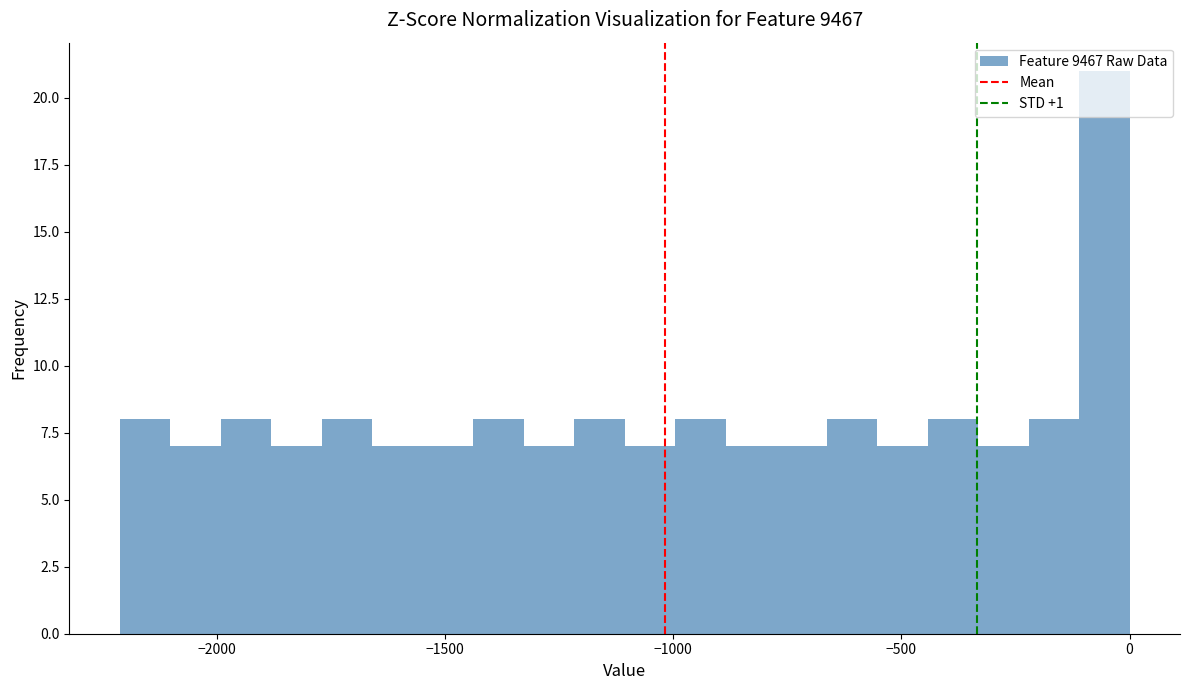

Read against the x-axis, roughly where is the centre of the tallest bar?

-50